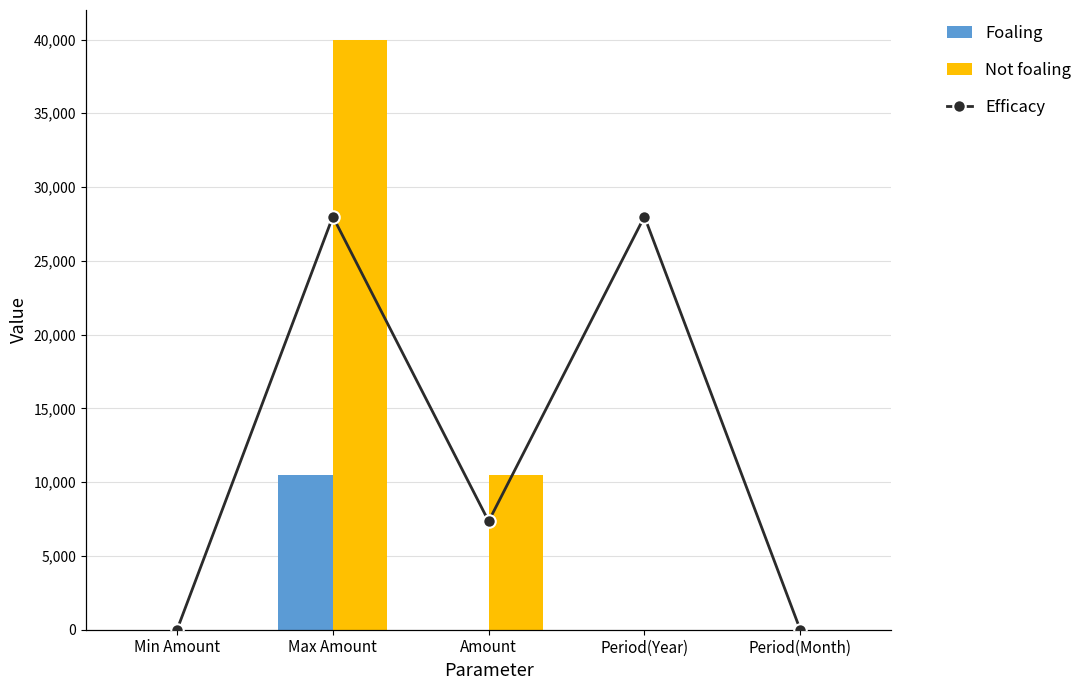

Is it true that Not foaling equals 18891.6 at Amount?

False